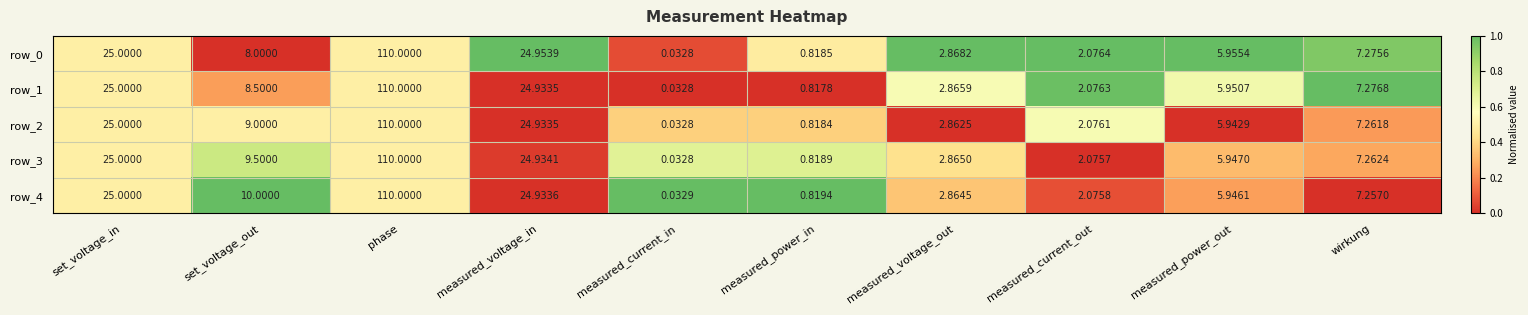

Which series has the largest total across all categories?

row_4